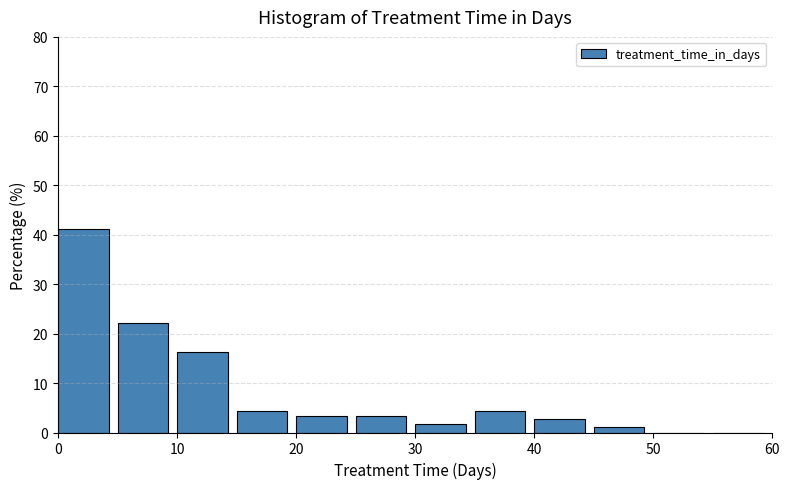

What is the height of the bar covering 35 to 40 on the x-axis? The values are not printed on the chart, so give them approximately, as read against the axis.

4